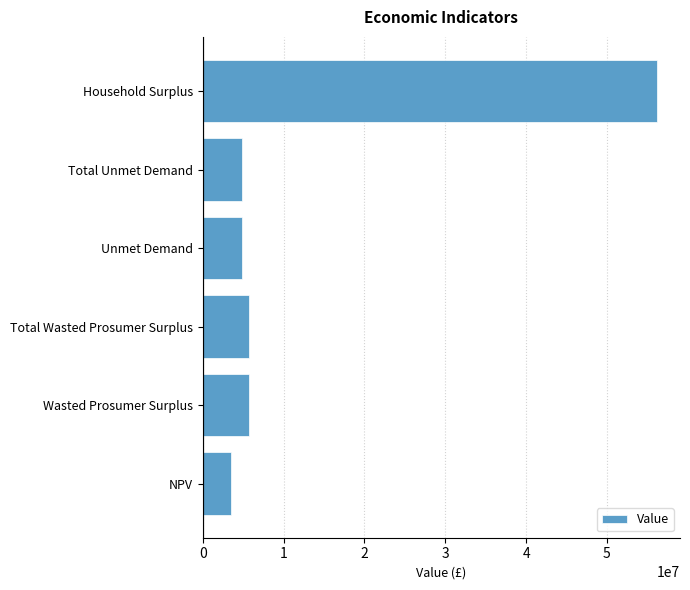

What is the approximate value at Unmet Demand?

4831867.3